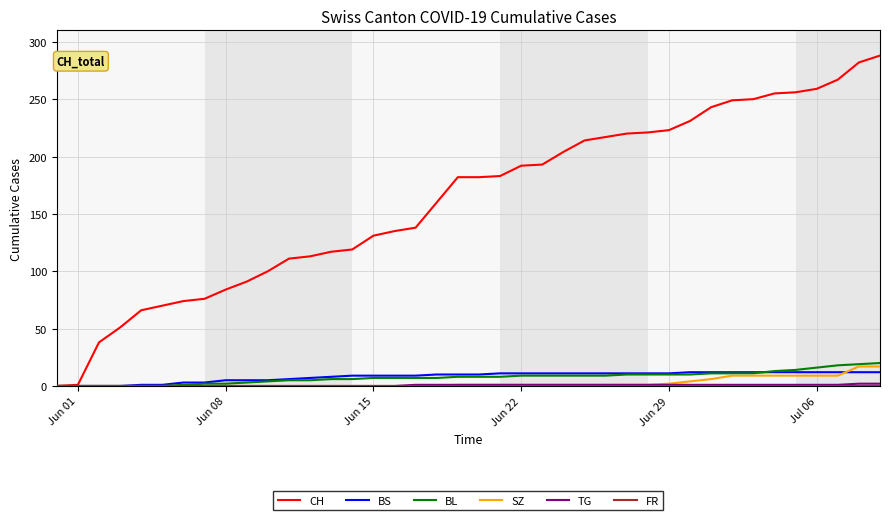

What is the sum of all BS values?

329